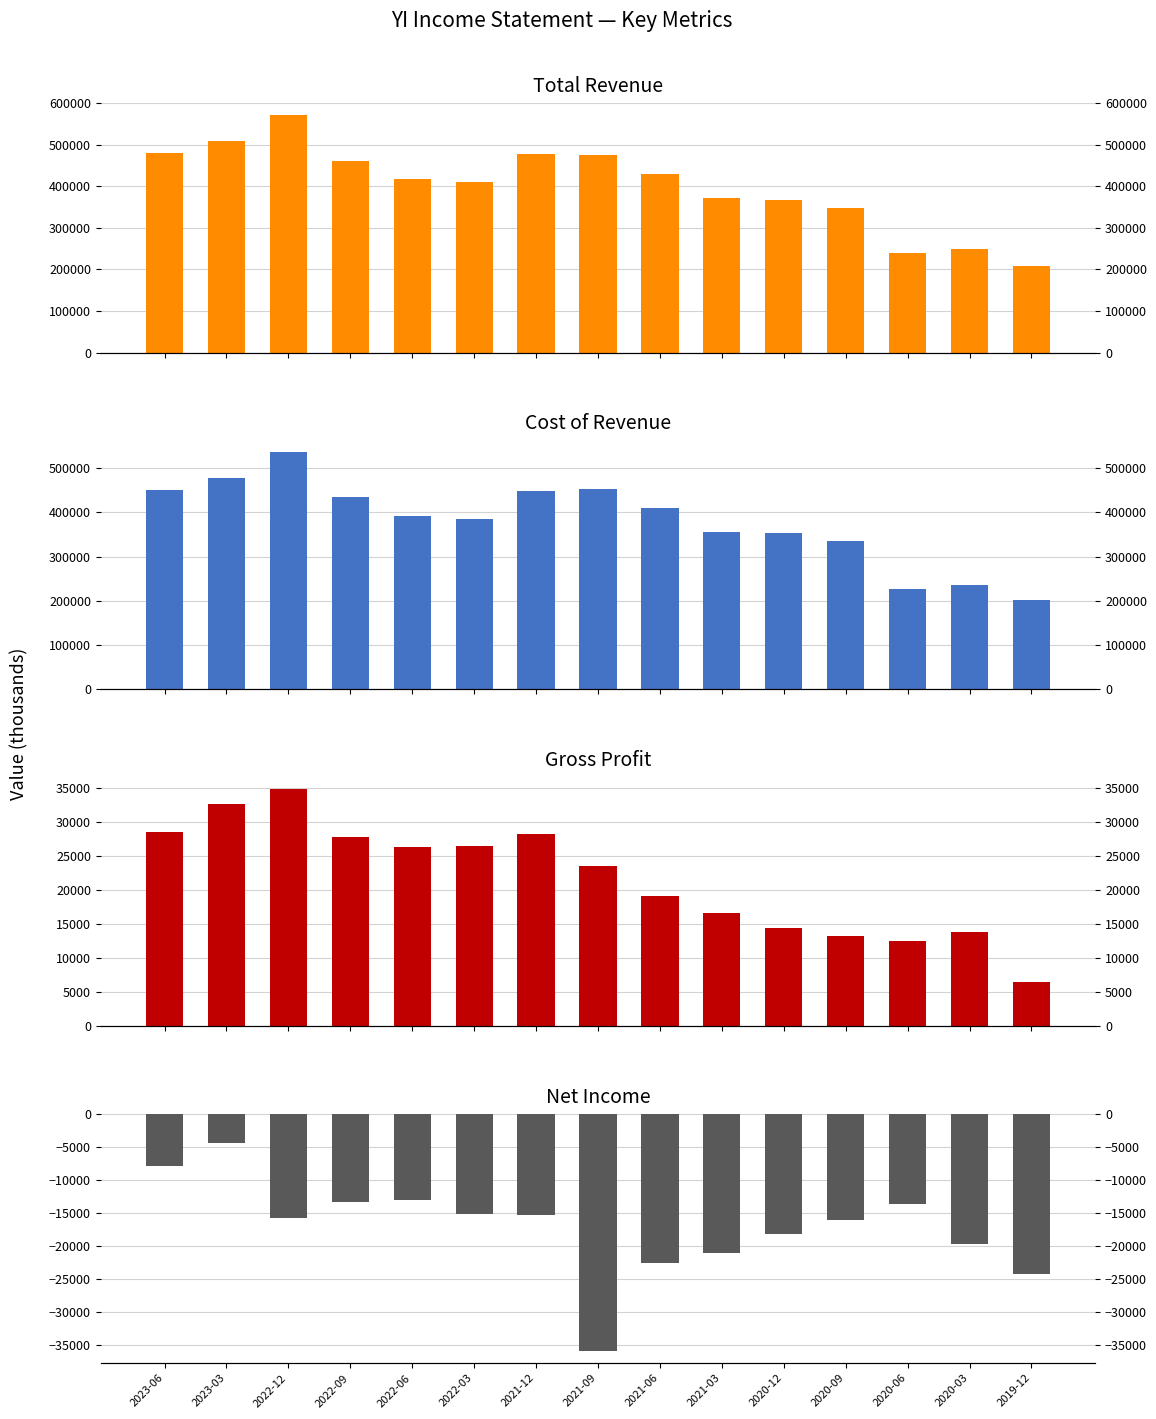

Is the value of Total Revenue at 2021-09 greater than the value of Cost of Revenue at 2021-12?

Yes